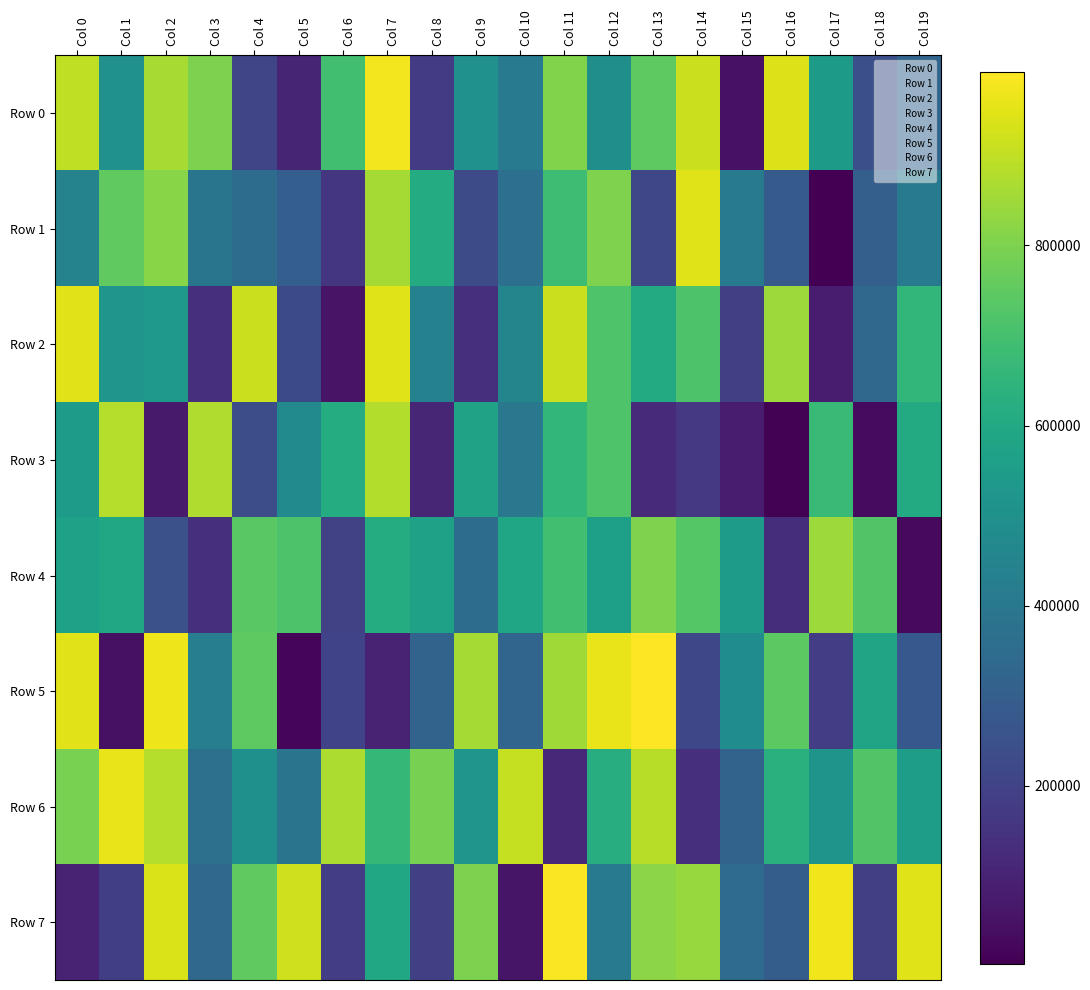

Between Col 4 and Col 12, which series saw the biggest shift?

Row 3